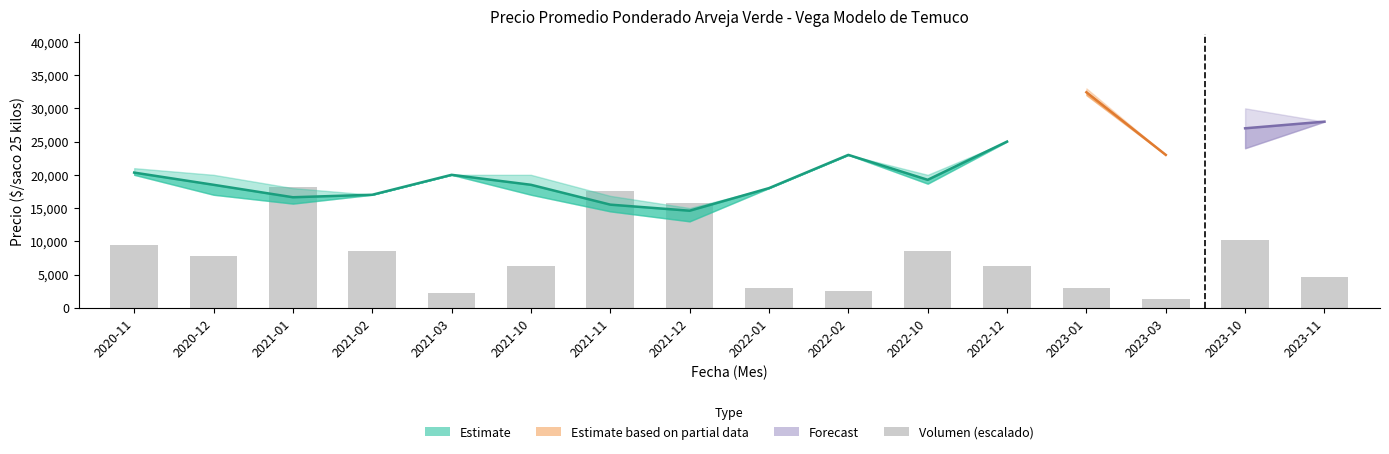

Reading right to left, list all the values displayed in this chart.

Precio promedio ponderado: 2023-11=28000	2023-10=27000	2023-03=23000	2023-01=32421	2022-12=25000	2022-10=19248	2022-02=23000	2022-01=18000	2021-12=14600	2021-11=15514	2021-10=18500	2021-03=20000	2021-02=17000	2021-01=16625	2020-12=18500	2020-11=20333
Precio minimo: 2023-11=28000	2023-10=24000	2023-03=23000	2023-01=32000	2022-12=25000	2022-10=18667	2022-02=23000	2022-01=18000	2021-12=13000	2021-11=14500	2021-10=17000	2021-03=20000	2021-02=17000	2021-01=15667	2020-12=17000	2020-11=20000
Precio maximo: 2023-11=28000	2023-10=30000	2023-03=23000	2023-01=33000	2022-12=25000	2022-10=20000	2022-02=23000	2022-01=18000	2021-12=15000	2021-11=16833	2021-10=20000	2021-03=20000	2021-02=17000	2021-01=18000	2020-12=20000	2020-11=21000
Volumen: 2023-11=150	2023-10=325	2023-03=40	2023-01=95	2022-12=200	2022-10=275	2022-02=80	2022-01=95	2021-12=505	2021-11=560	2021-10=200	2021-03=70	2021-02=275	2021-01=580	2020-12=250	2020-11=300